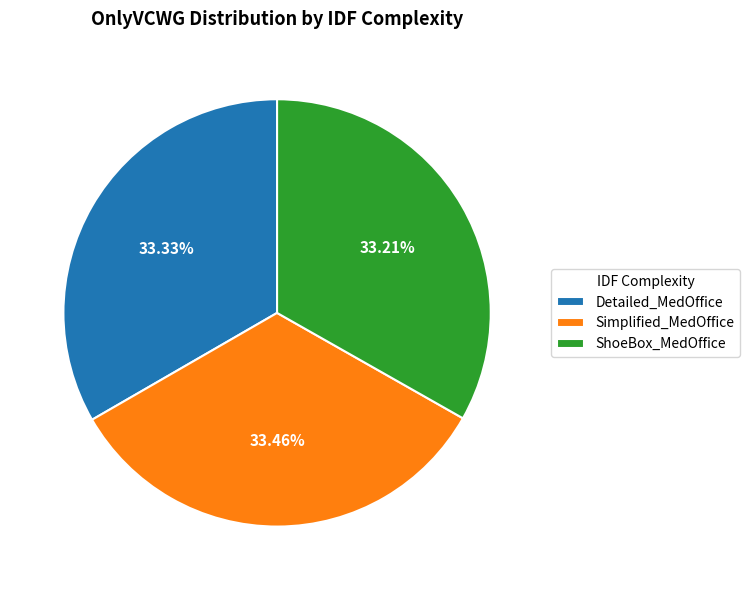

Is the sum of ShoeBox_MedOffice and Detailed_MedOffice greater than half?

Yes